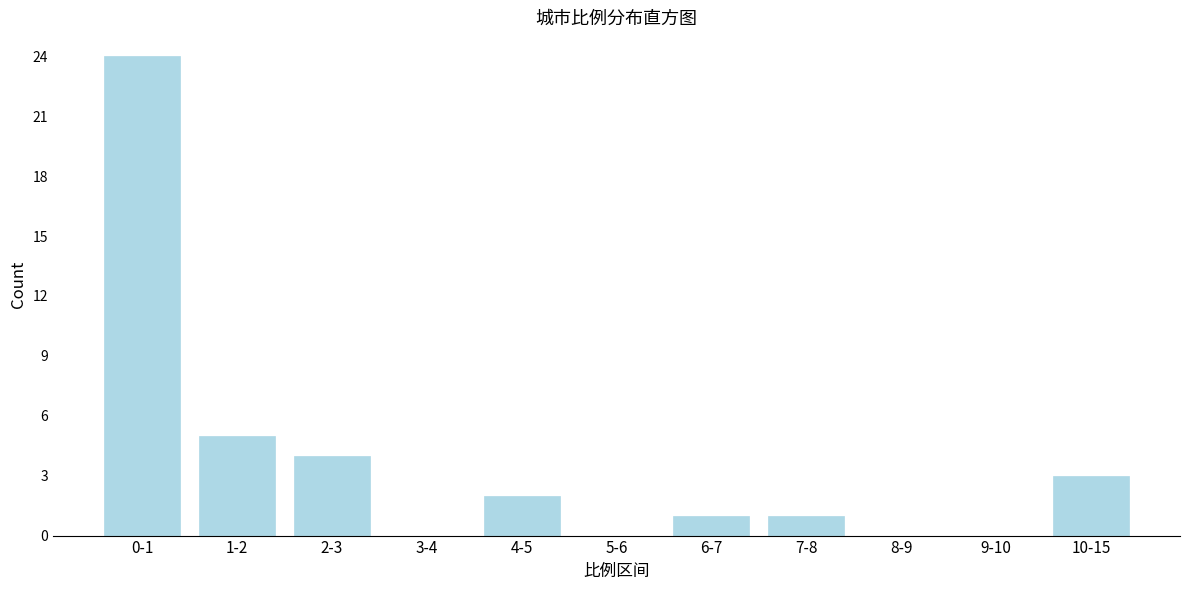

Reading left to right, list all the values displayed in this chart.

0-1=24	1-2=5	2-3=4	3-4=0	4-5=2	5-6=0	6-7=1	7-8=1	8-9=0	9-10=0	10-15=3